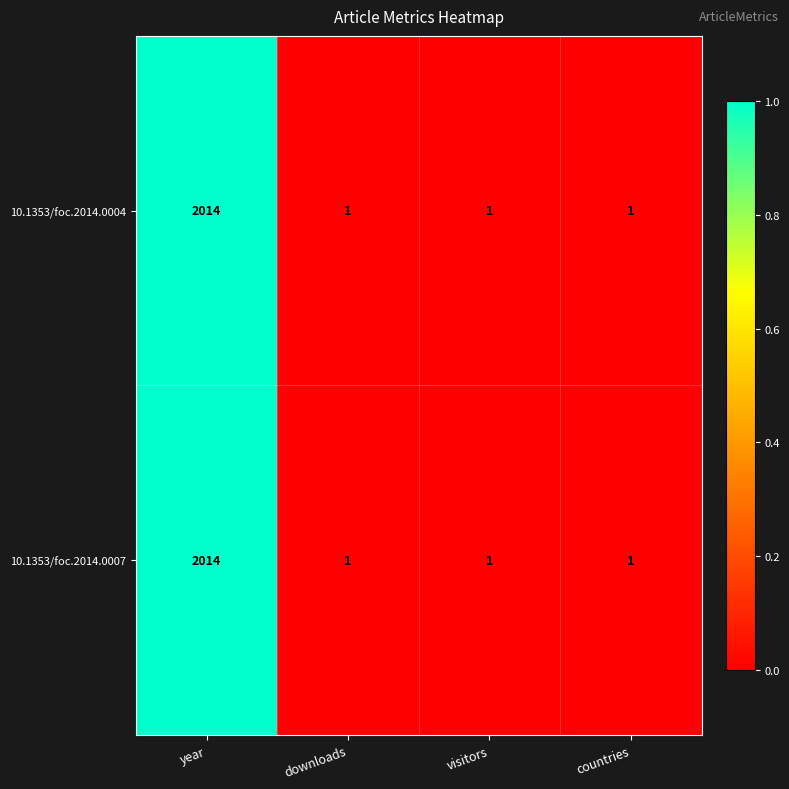

What is the total value across all series at year?

4028